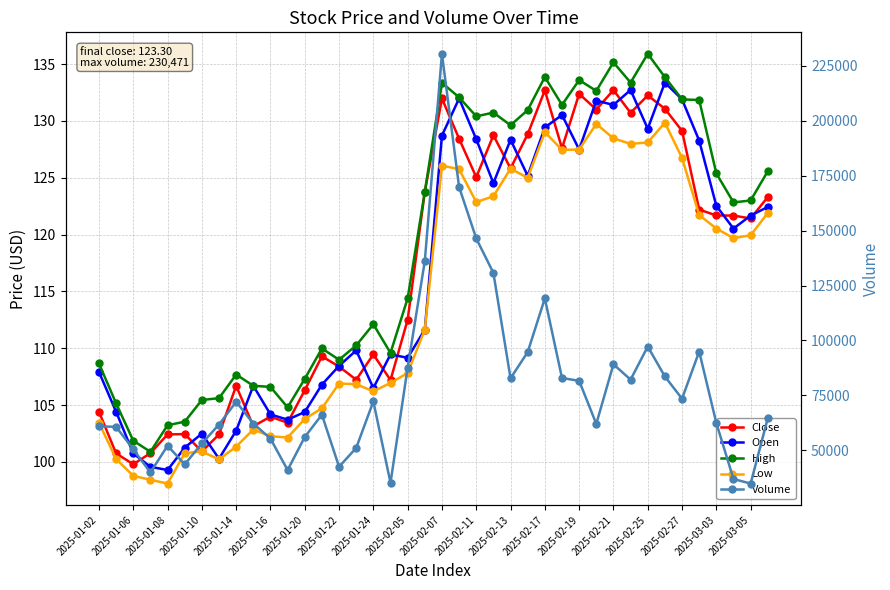

How many interior local peaks does the Low series have?

8